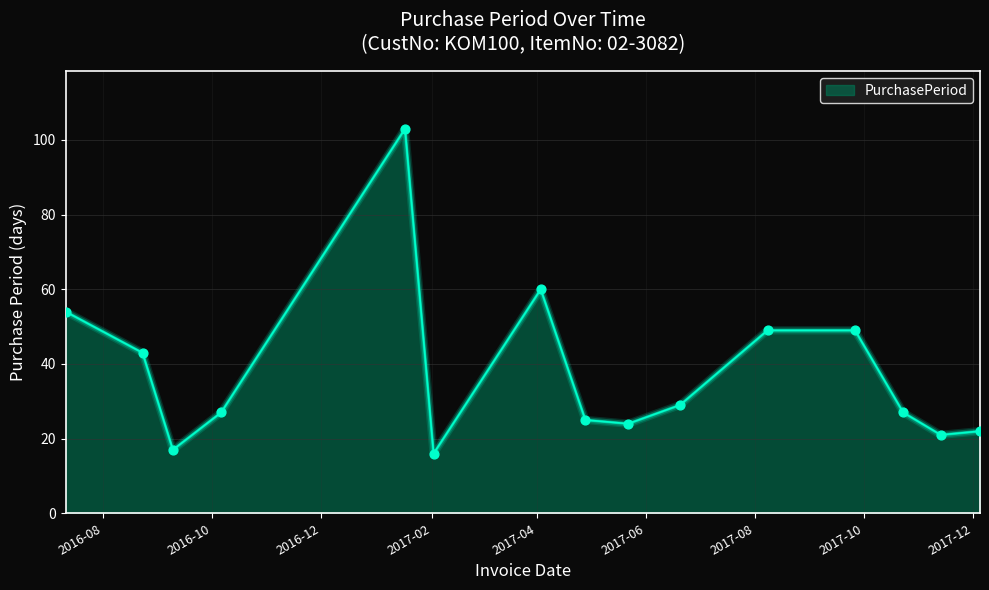

What is the smallest value displayed?

16